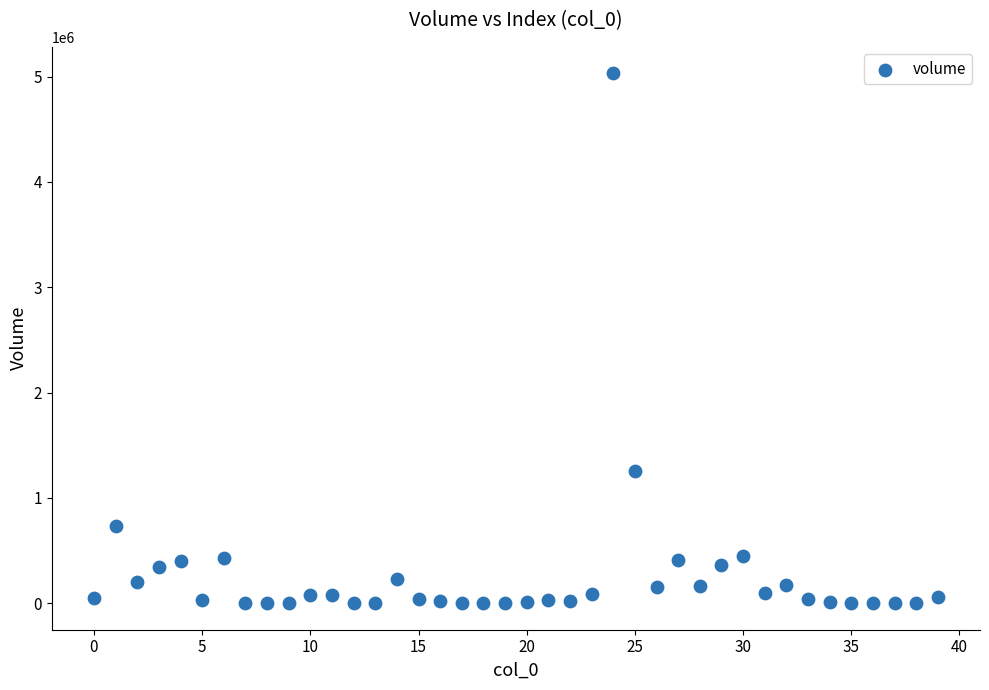

What Y value in the scatter plot is closest to 2515643?

1256457.2